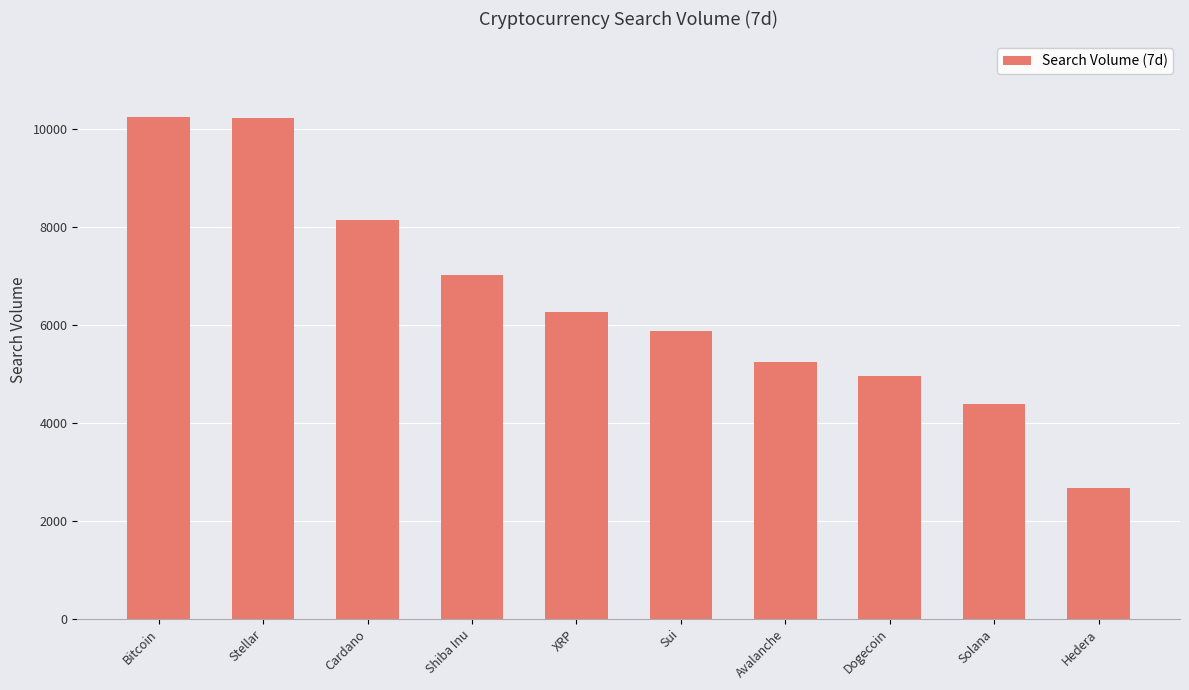

At which label is the value closest to 6469?

XRP